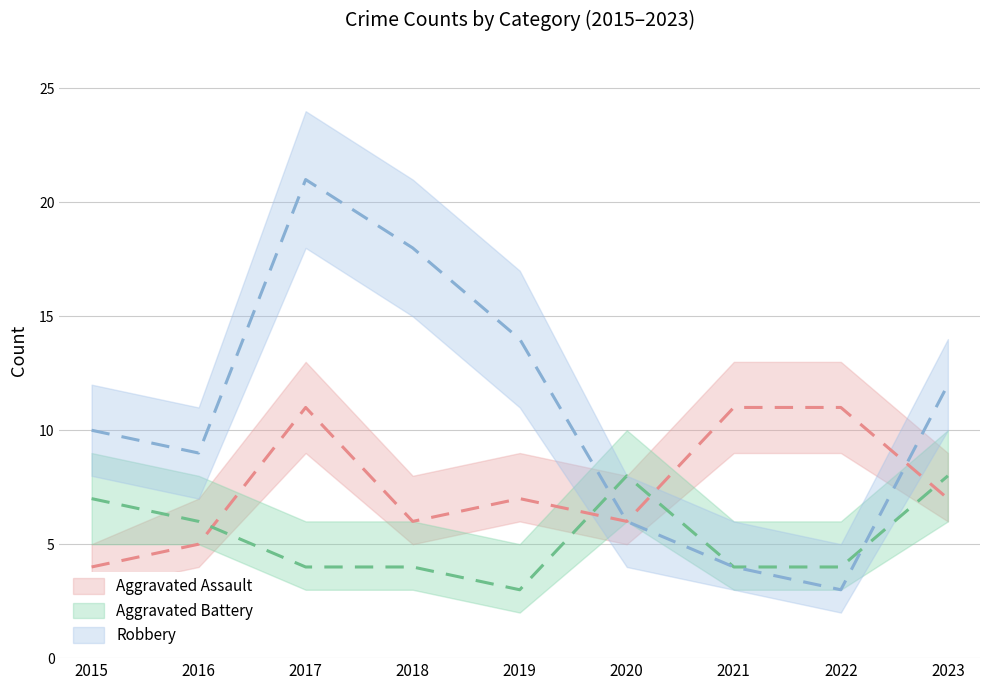

The Robbery series shows 21 at 2017. True or false?

True